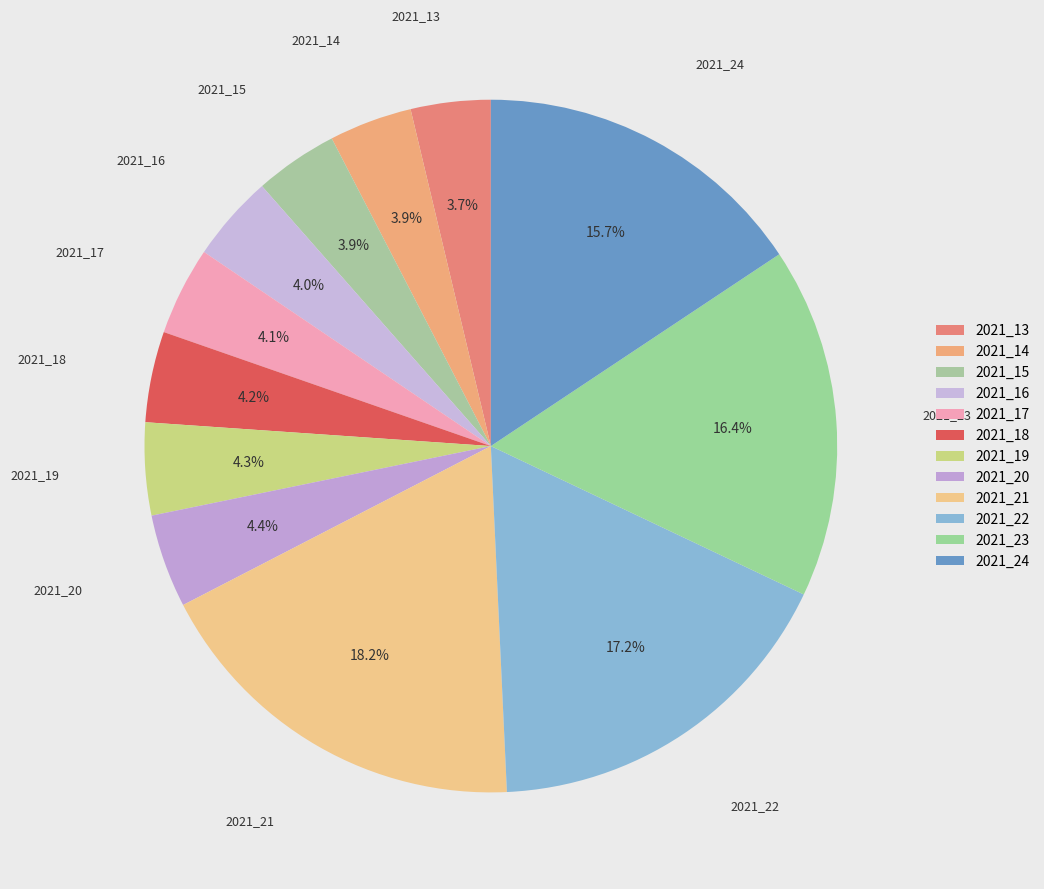

What is the change in value from 2021_13 to 2021_22?

+0.1